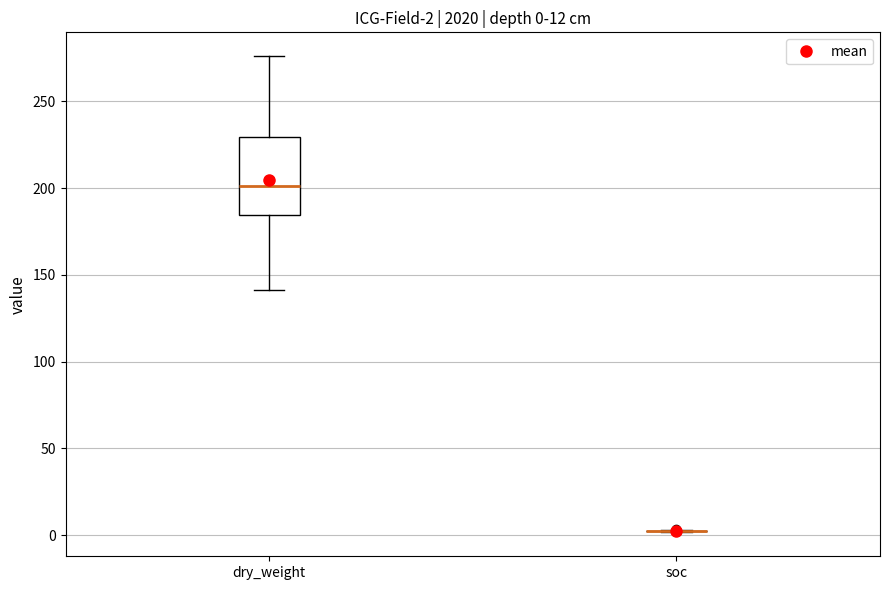

Which box is the tallest, from its lower edge to its upper edge?

dry_weight